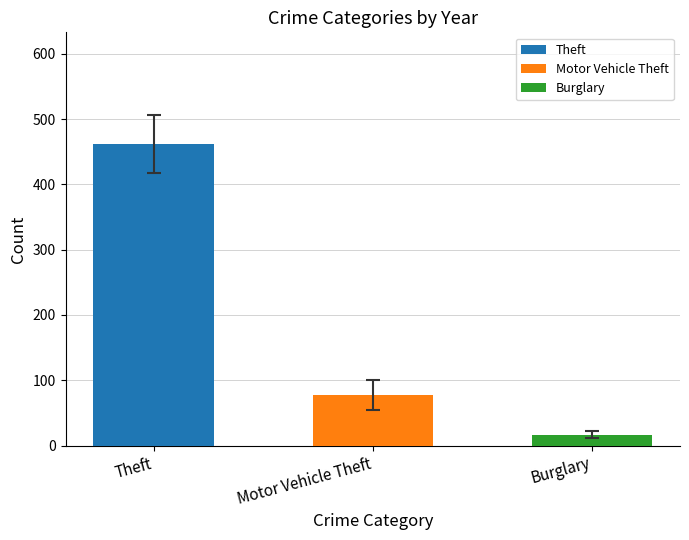

What is the maximum value shown in the chart?

462.2